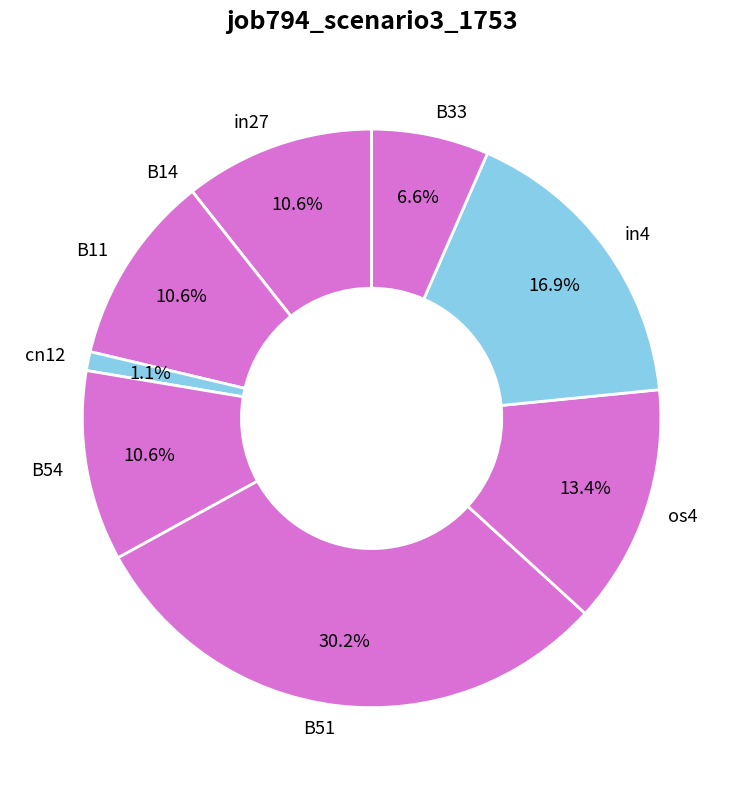

Which slice is the largest?

B51